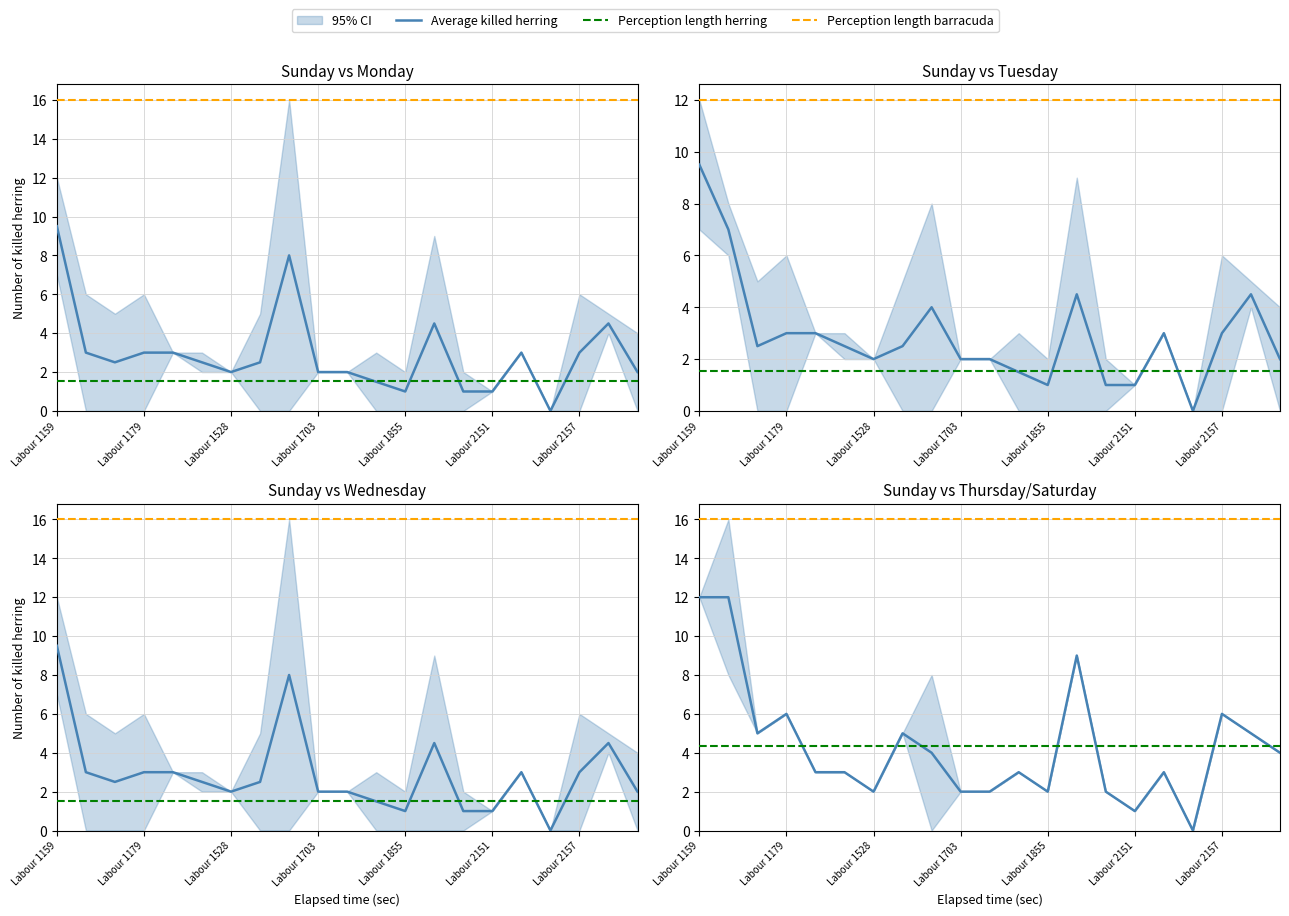

What is the label of the 1st point from the left?

Labour 1159